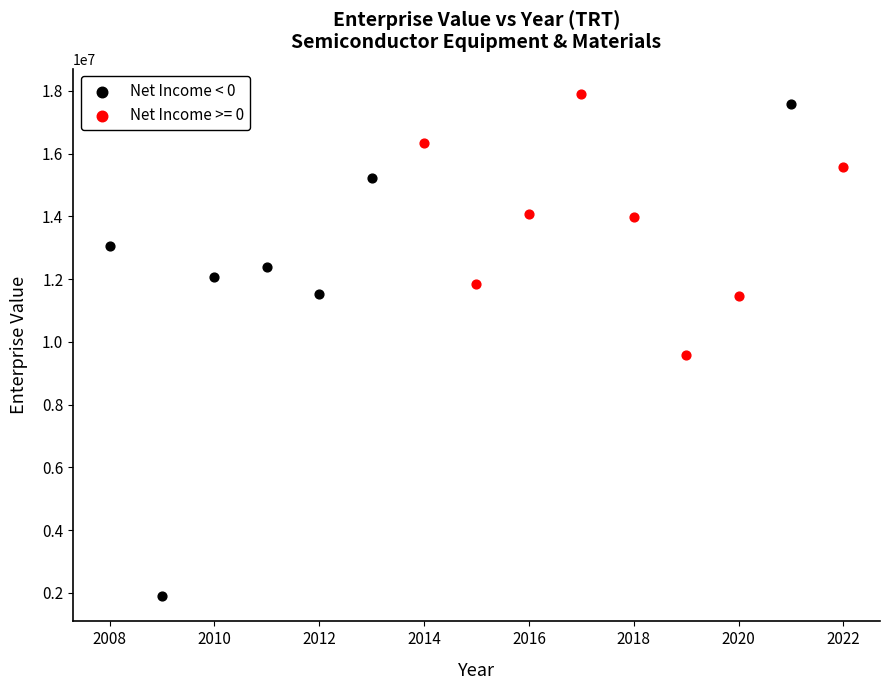

Which series contains the lowest Y value?

Net Income < 0